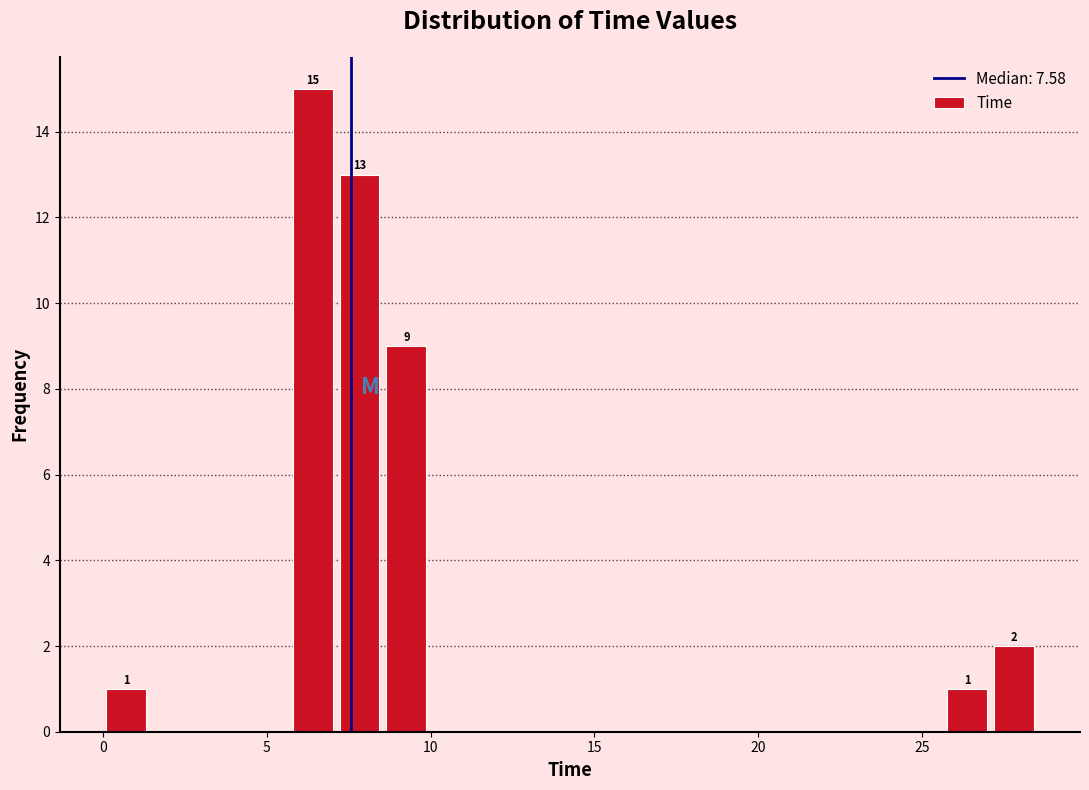

Read against the x-axis, roughly where is the centre of the tallest bar?

6.5